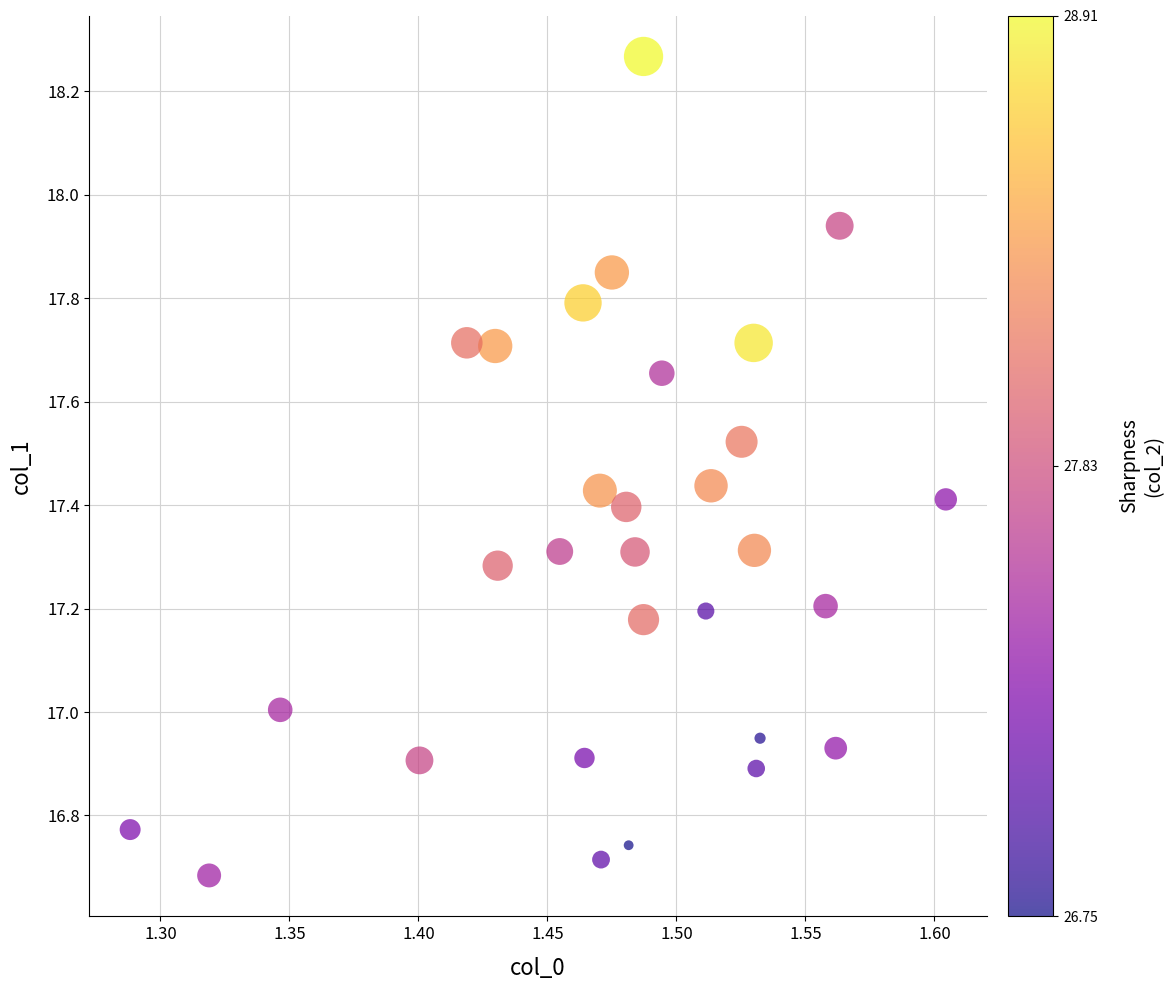

What is the range of Y values (max minus min)?

1.6